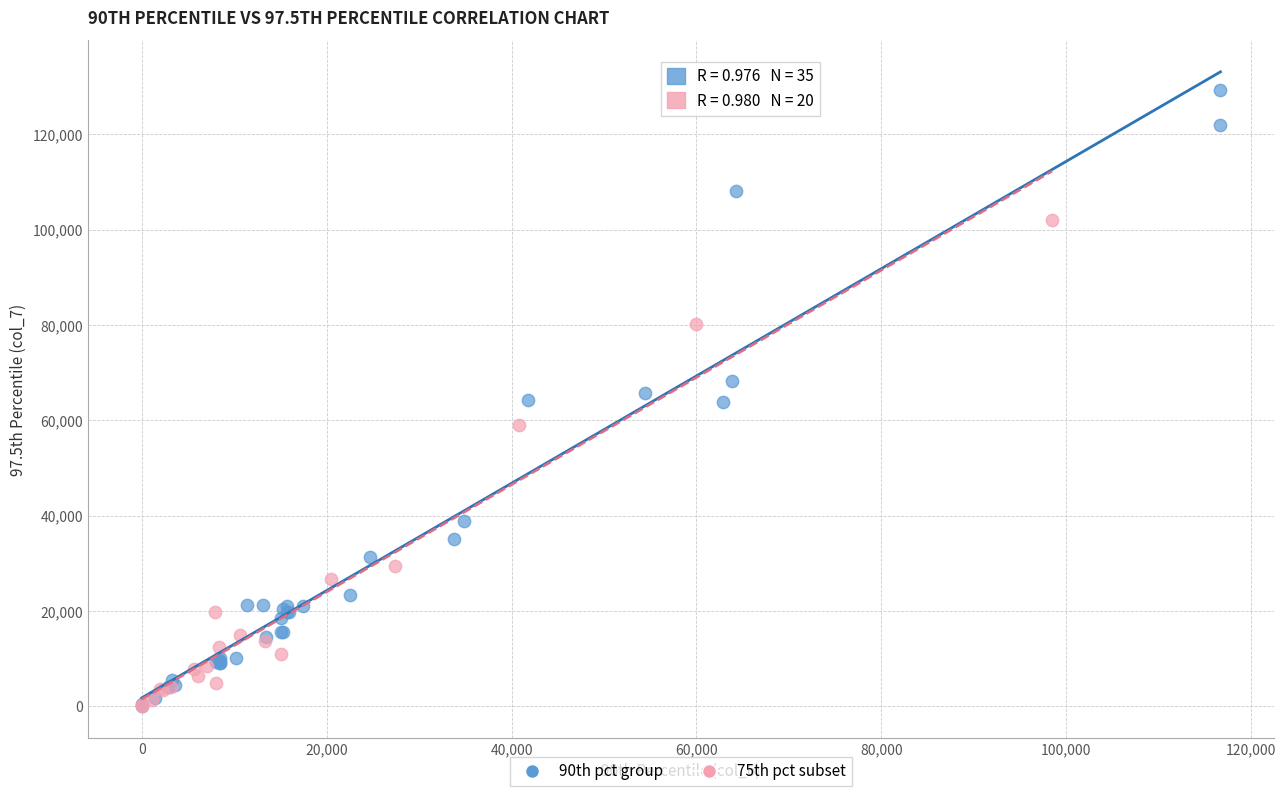

Which series reaches the maximum Y coordinate?

90th pct group